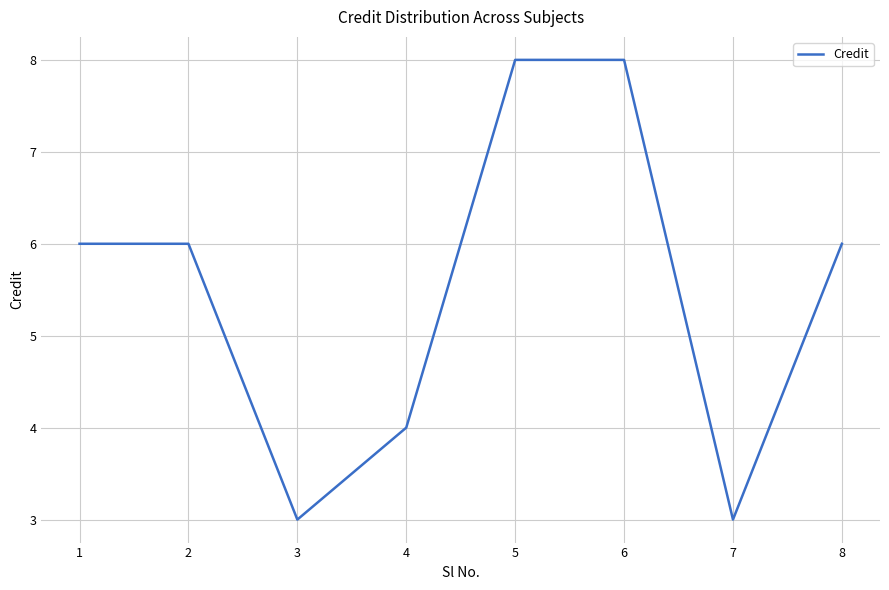

True or false: there are more than 2 points higher than both neighbors.

False